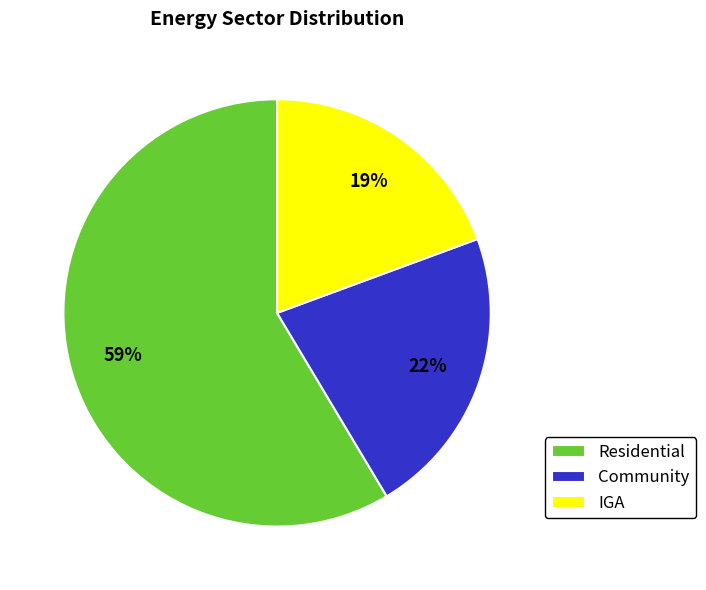

Approximately how many times larger is the value at Community compared to Residential?

0.4